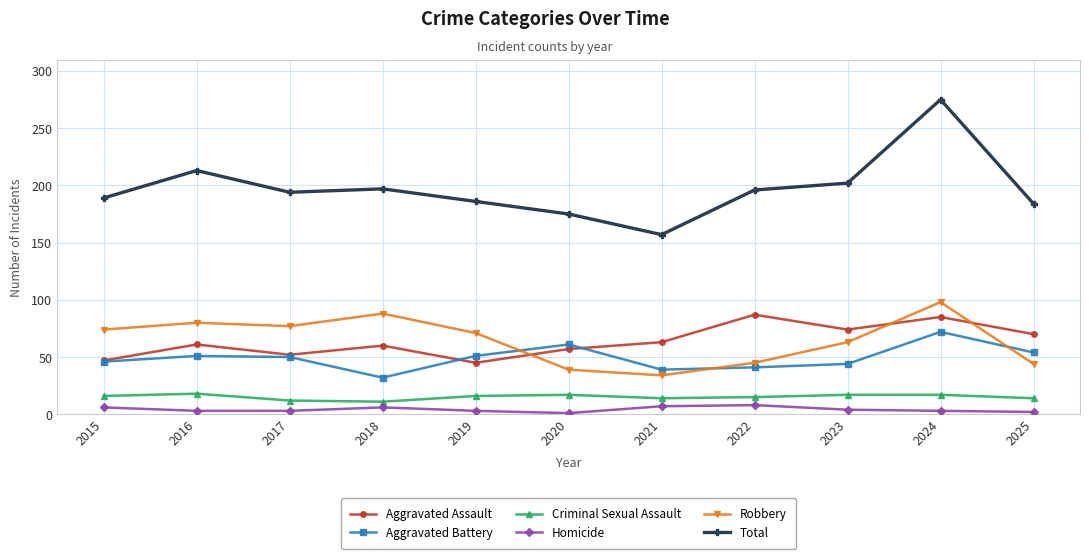

Which series changed the most between 2018 and 2020?

Robbery